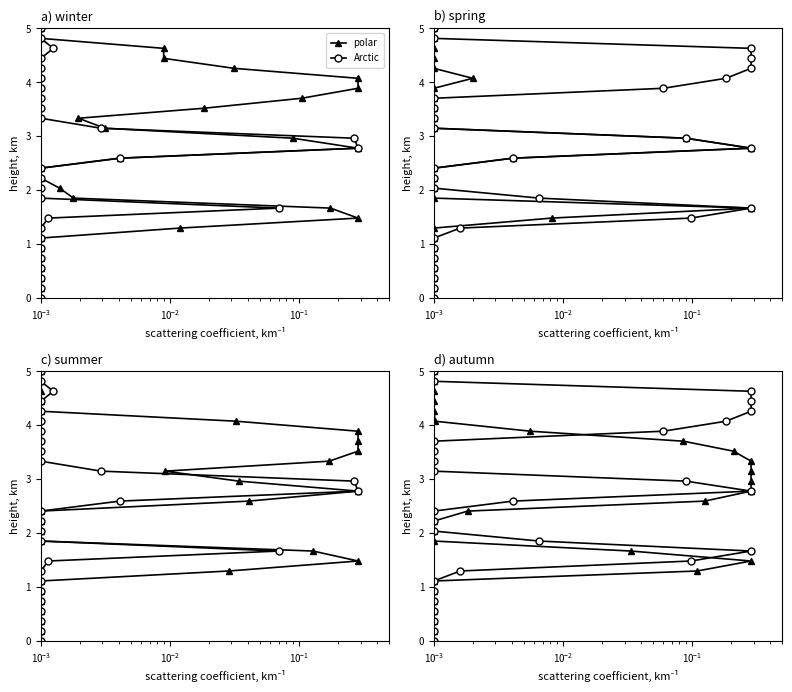

Which series has the largest total across all categories?

polar